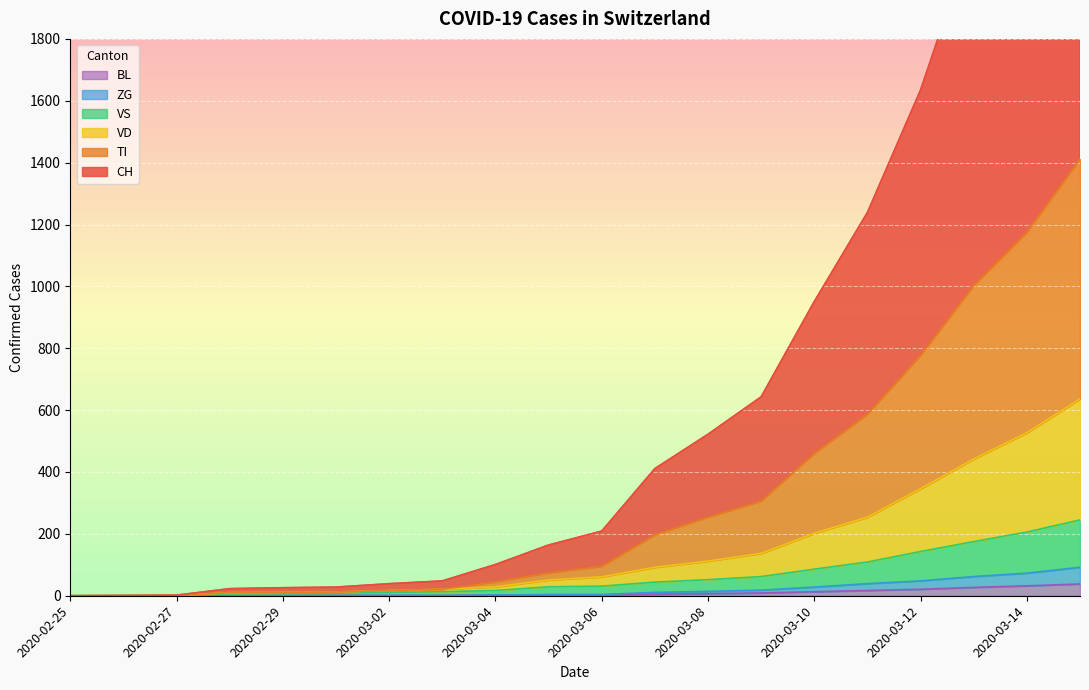

How many values in the CH series exceed 209?

9